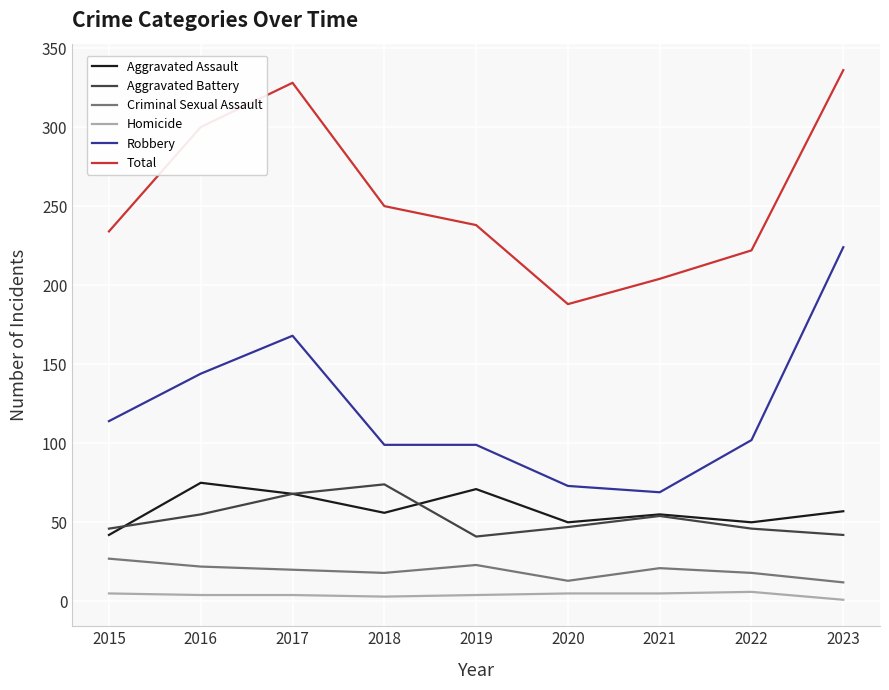

Is the value of Aggravated Assault at 2022 greater than the value of Robbery at 2015?

No